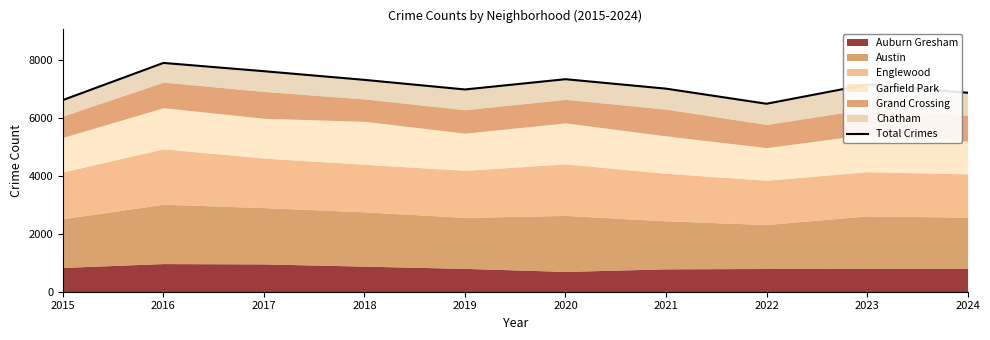

How many categories are shown in the chart?

10